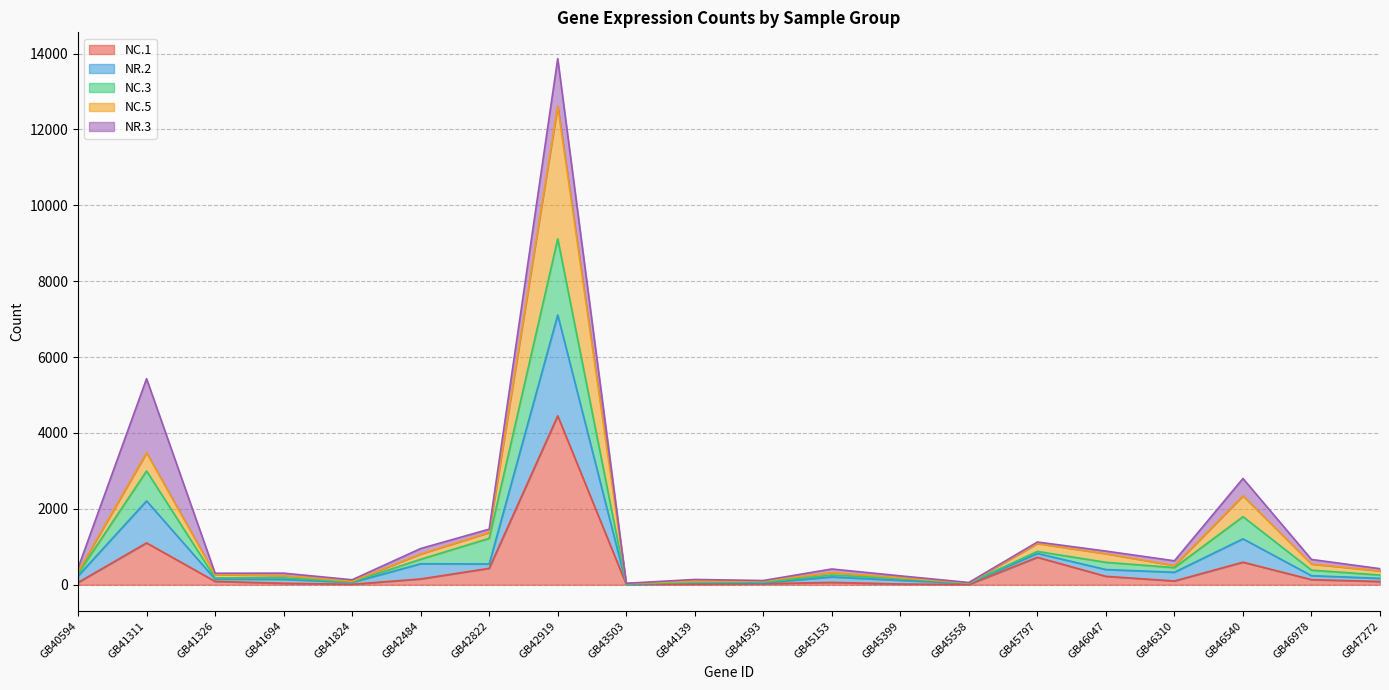

Between GB41311 and GB44139, which is larger?

GB41311